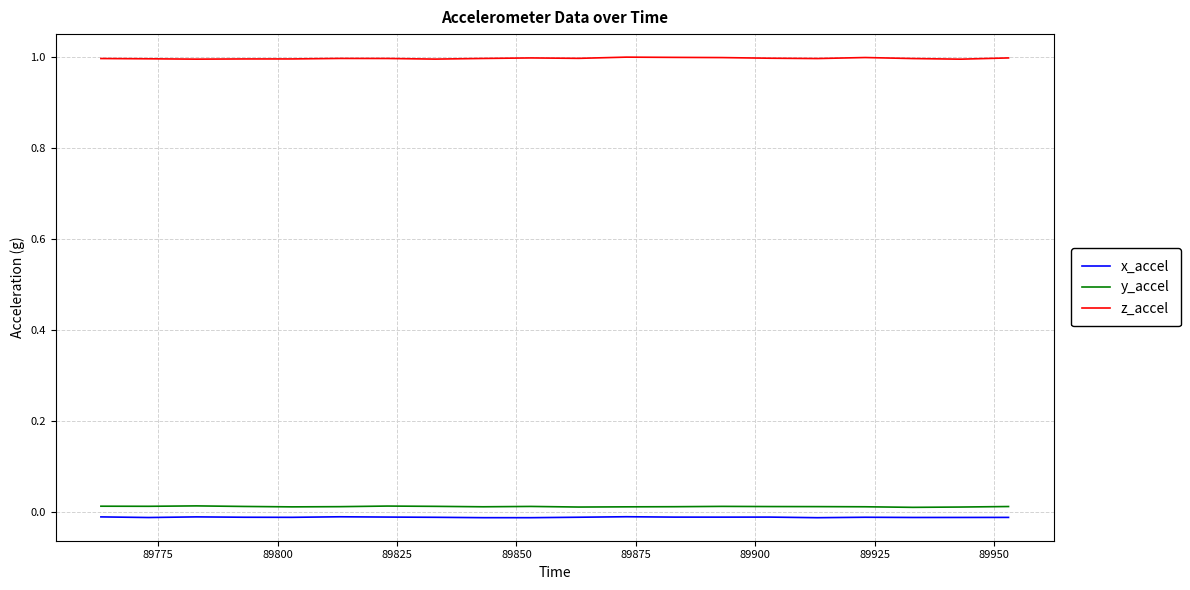

True or false: z_accel and y_accel cross at least once.

False